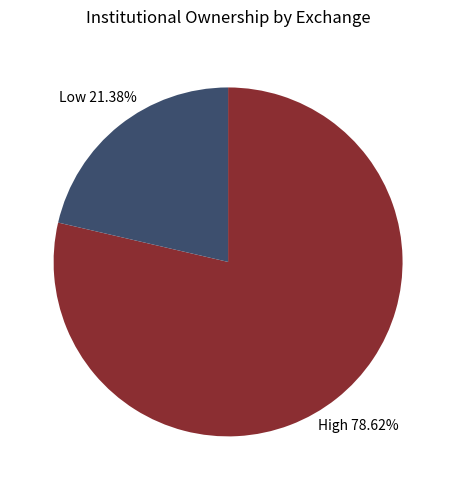

Count the number of slices in the pie.

2